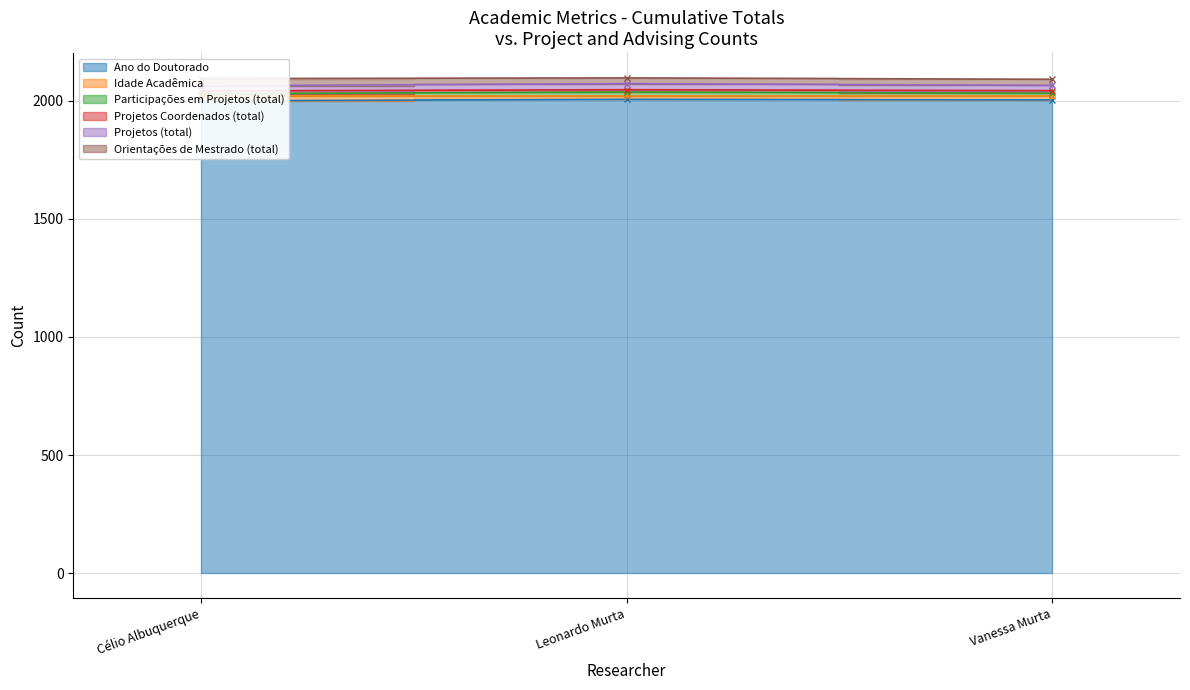

Where does the Ano do Doutorado series first go above 2004?

Leonardo Murta